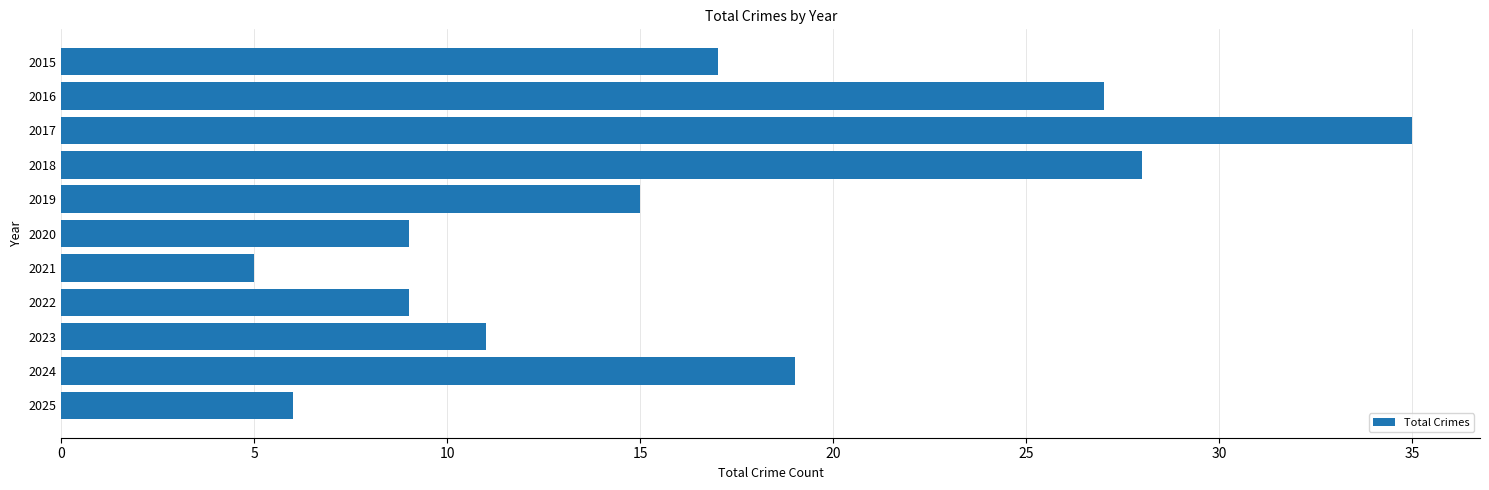

Reading top to bottom, extract all data points from this chart.

17	27	35	28	15	9	5	9	11	19	6